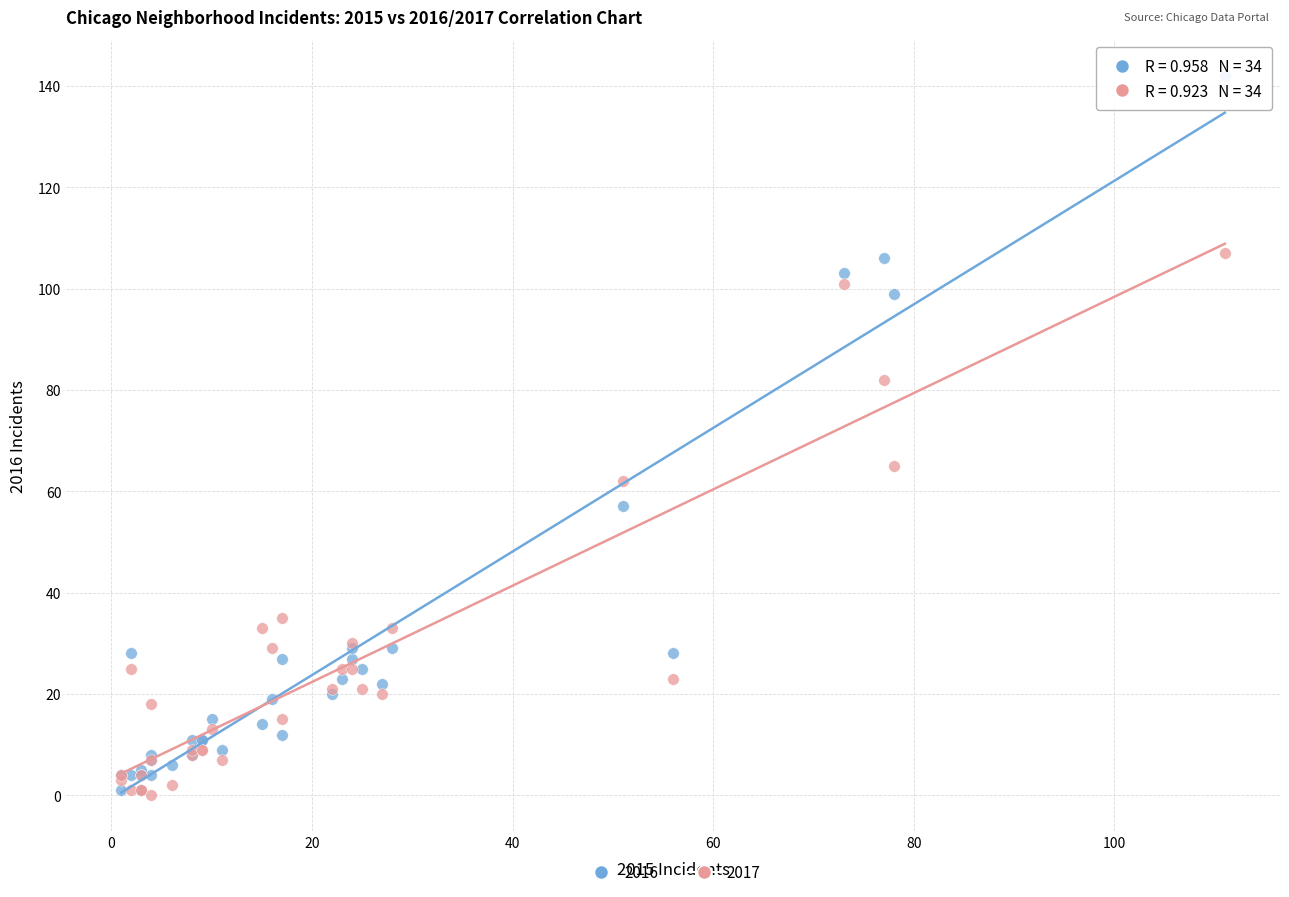

What are all the series names shown in the legend?

2016, 2017